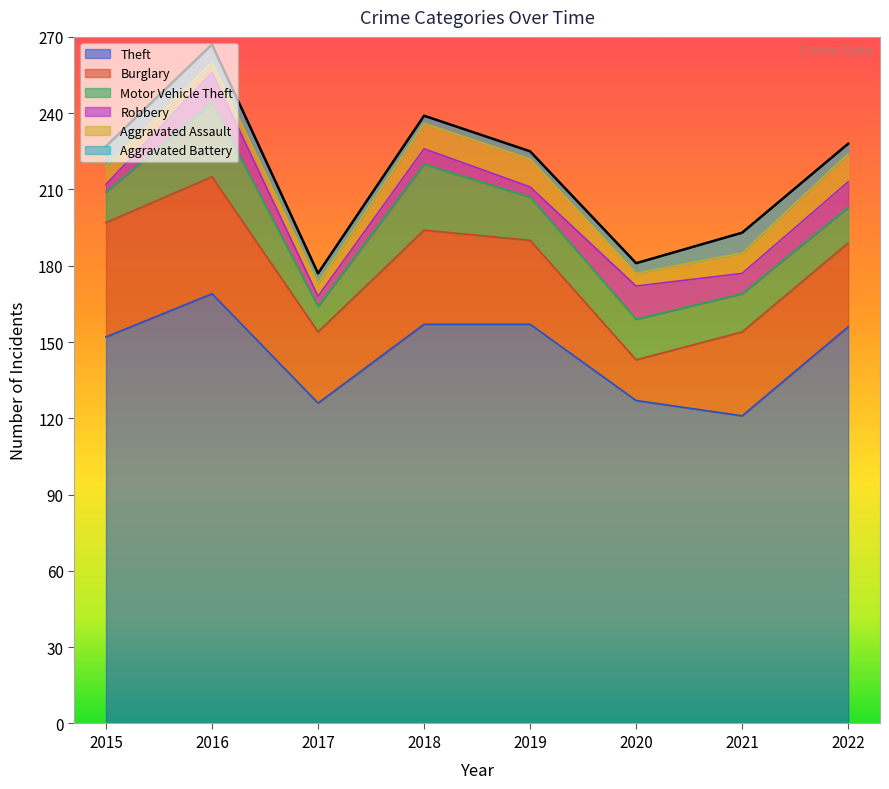

Between 2015 and 2018, which series saw the biggest shift?

Motor Vehicle Theft